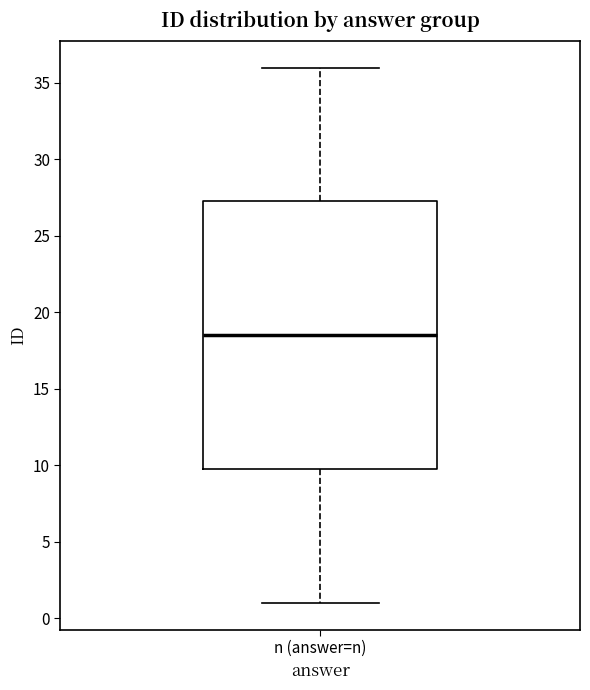

Transcribe this box plot: give where the median line is, the range the box spans, and where the two whiskers end, as read against the y-axis. The values are not printed on the chart, so give them approximately, as read against the axis.

median 18.5, box 10.0 to 27.5, whiskers 1.0 to 36.0